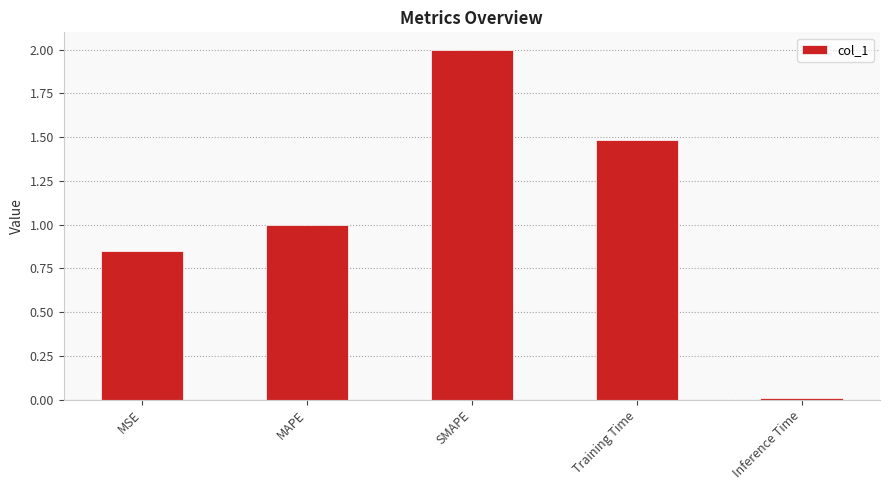

What is the difference between the second highest and second lowest values?

0.6